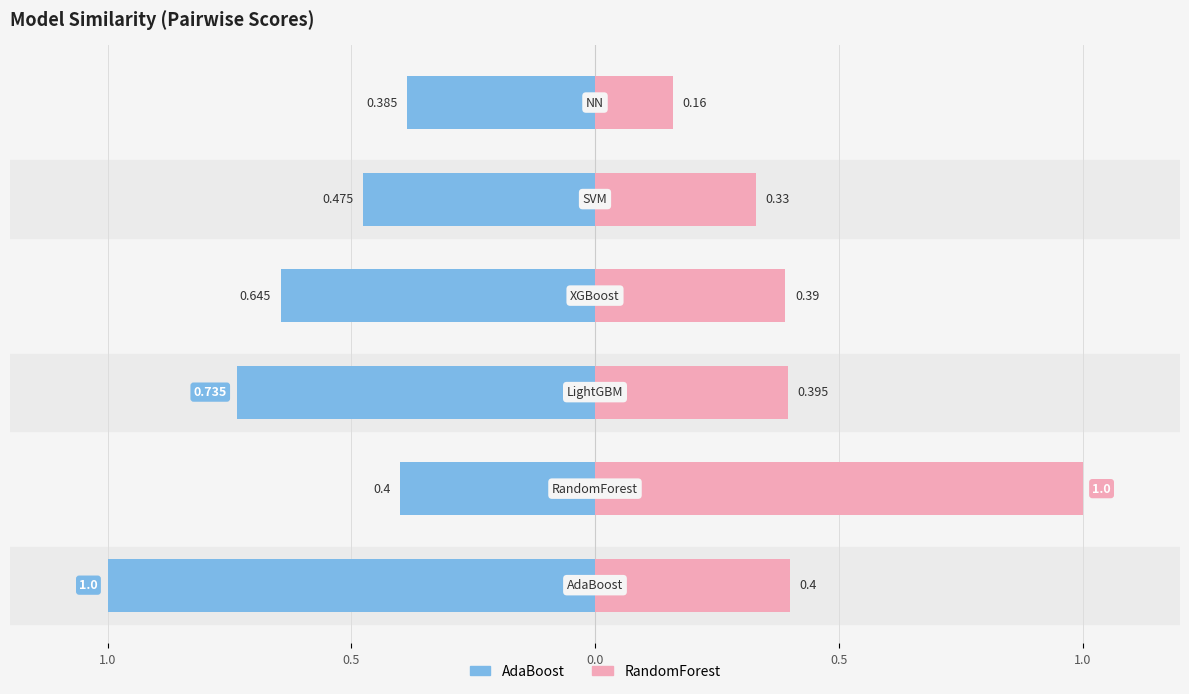

At 0.0, list the series in order from smallest to largest.

AdaBoost, RandomForest